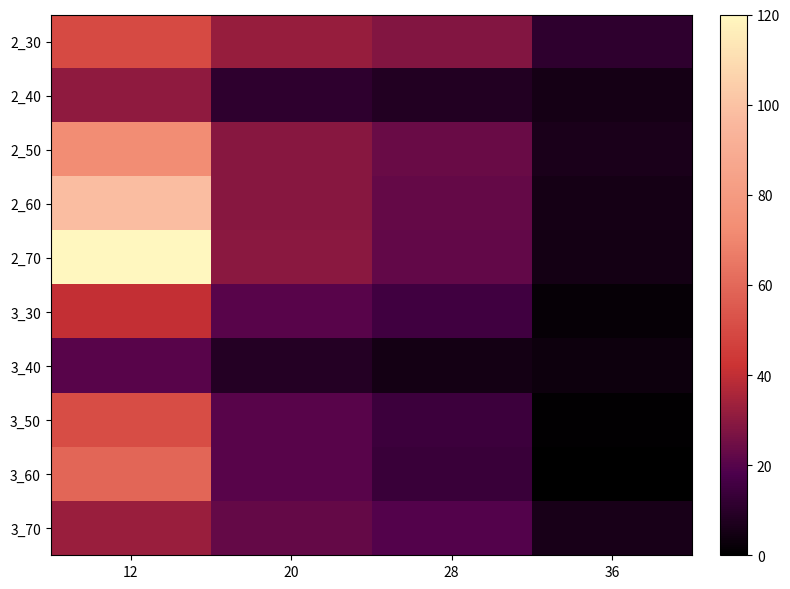

Count the number of data series in this chart.

10